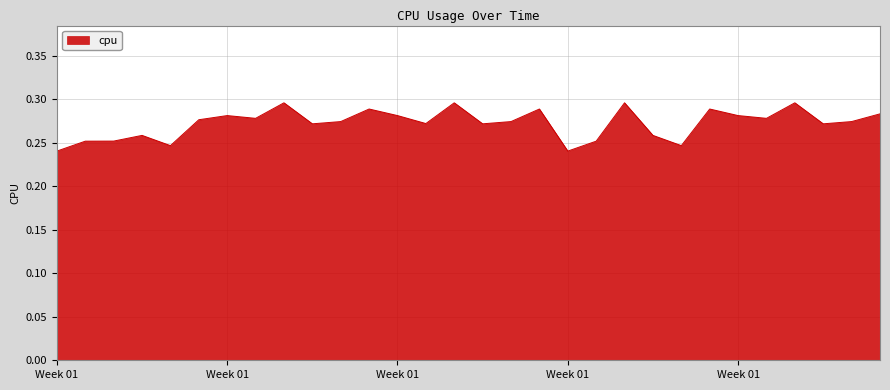

Reading right to left, transcribe all the data shown in this chart.

0.3	0.3	0.3	0.3	0.3	0.3	0.3	0.2	0.3	0.3	0.3	0.2	0.3	0.3	0.3	0.3	0.3	0.3	0.3	0.3	0.3	0.3	0.3	0.3	0.3	0.2	0.3	0.3	0.3	0.2